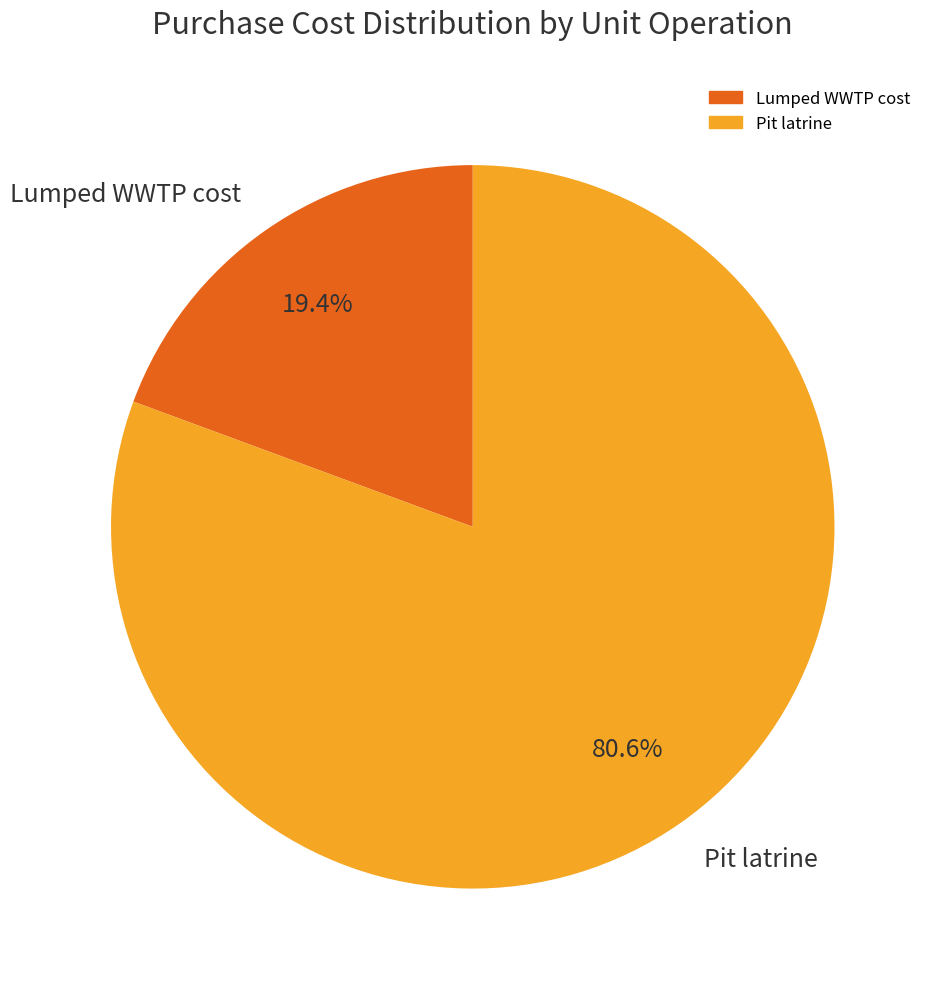

How many slices are in this pie chart?

2